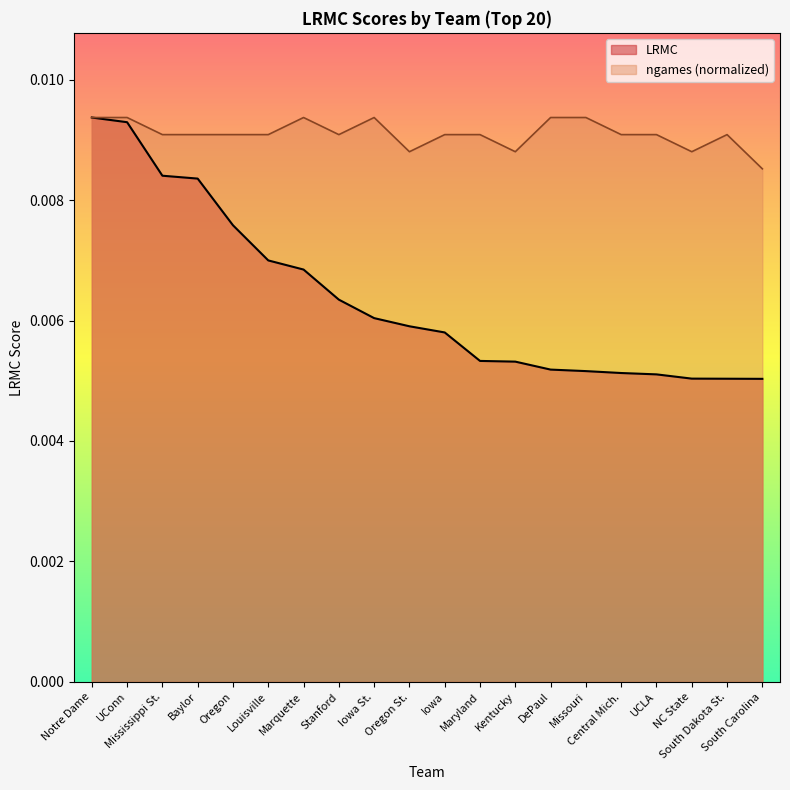

What position from the right is Louisville?

15